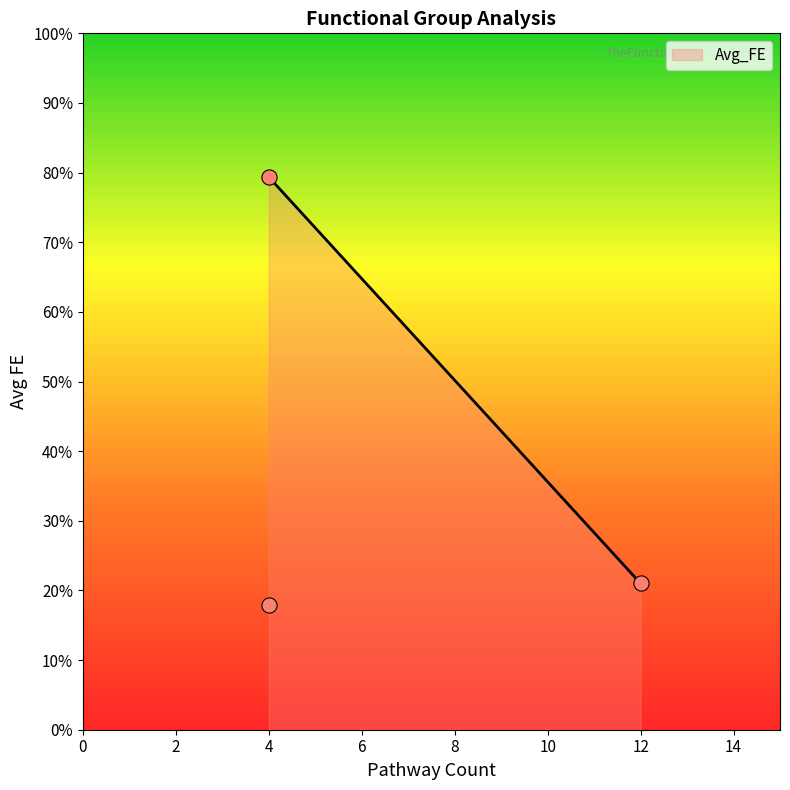

Approximately how many times larger is the value at Sphingolipid Metabolism Hsa00600 (4) compared to Activity Beta Catabolic (4)?

0.2